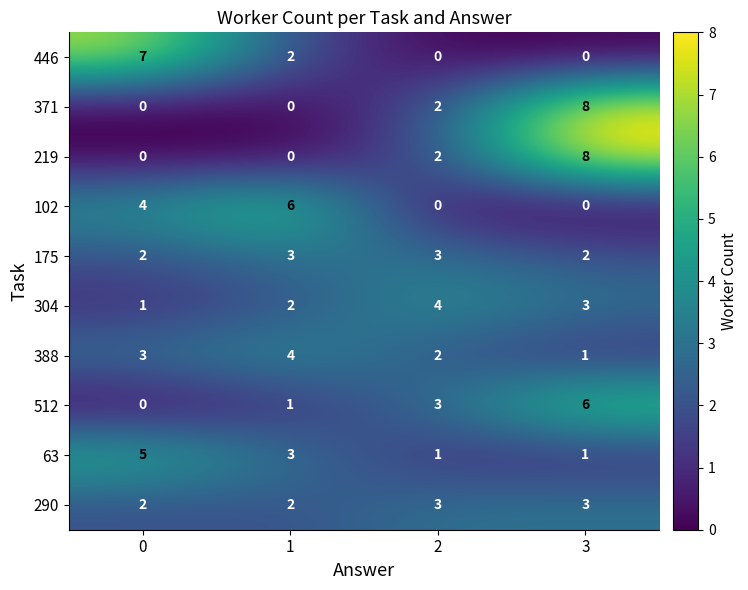

What is the maximum value for 102?

6